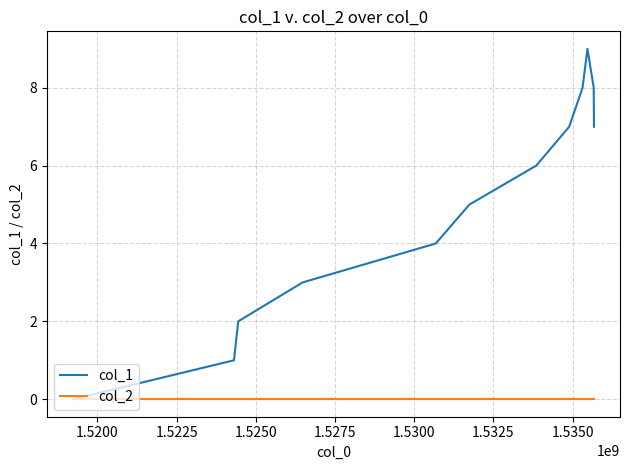

What is the greatest value displayed?

9